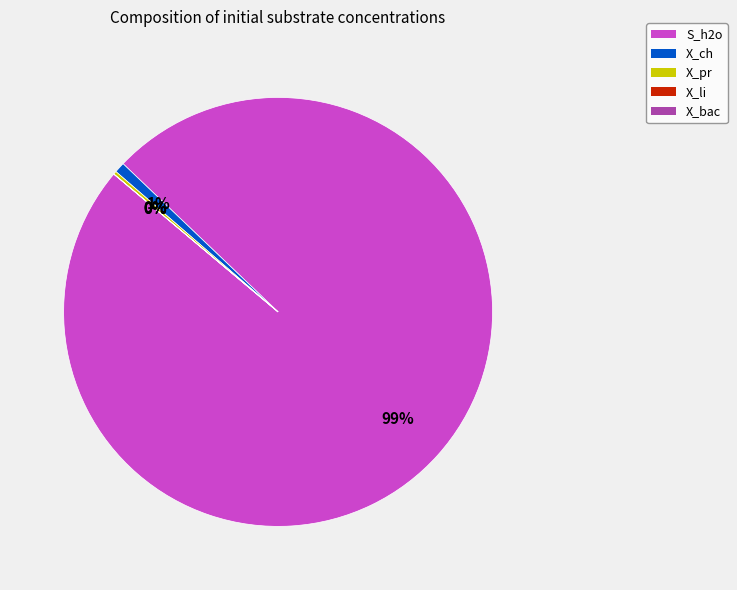

What is the largest slice in the pie chart?

S_h2o